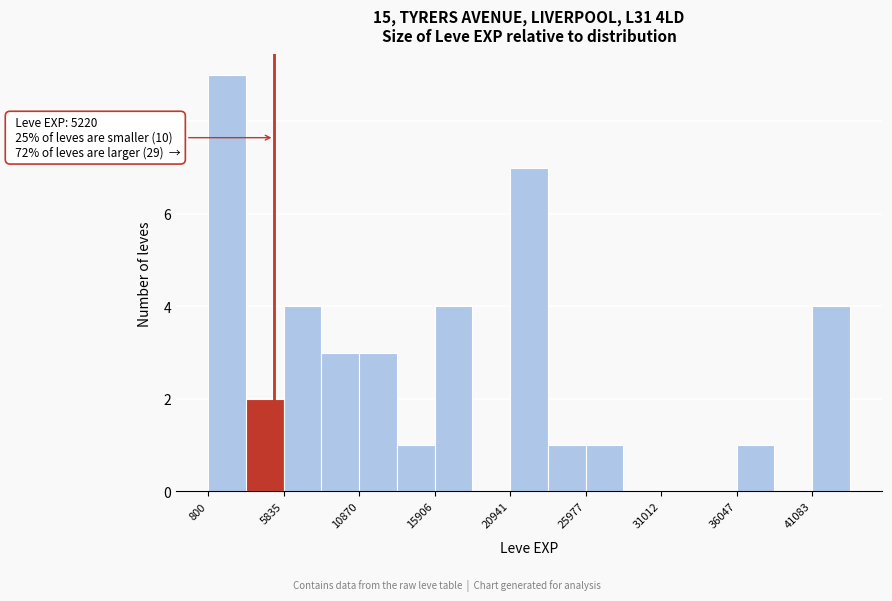

Around what value on the x-axis is the tallest bar? Give the approximate position of its centre, as read against the axis.

2000